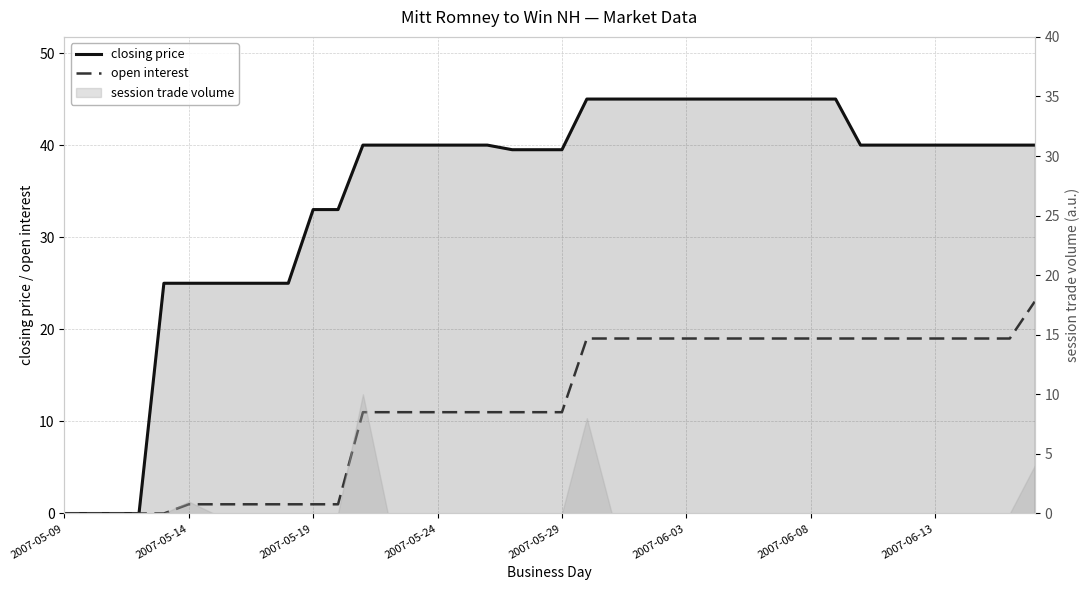

The closing price series shows 45.0 at 29. True or false?

True